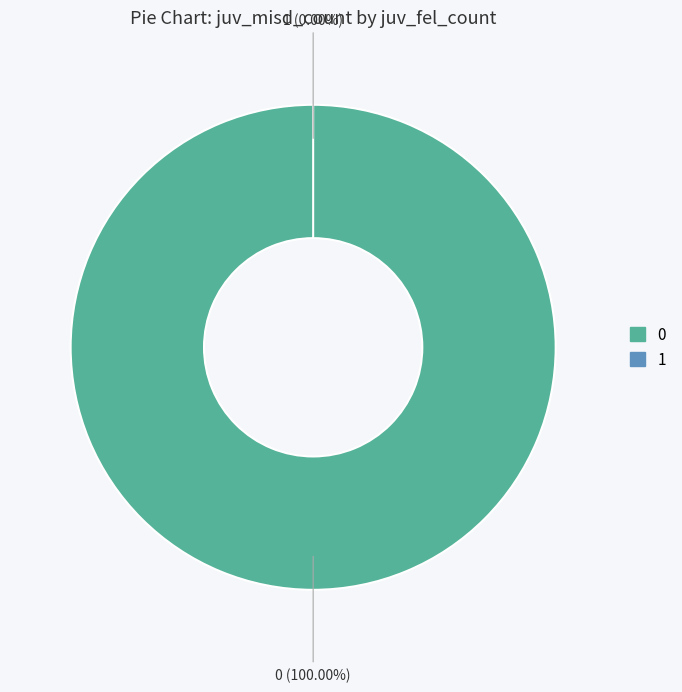

Which slice is the smallest?

1